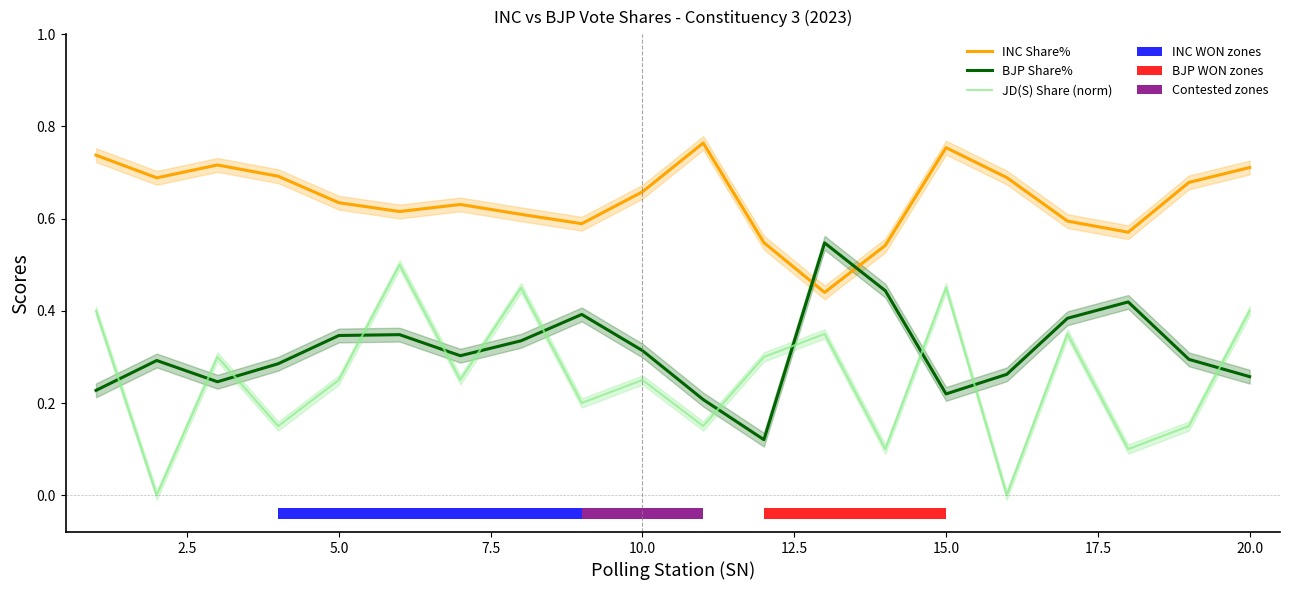

What are all the series names shown in the legend?

INC Share%, BJP Share%, JD(S) Share (norm)